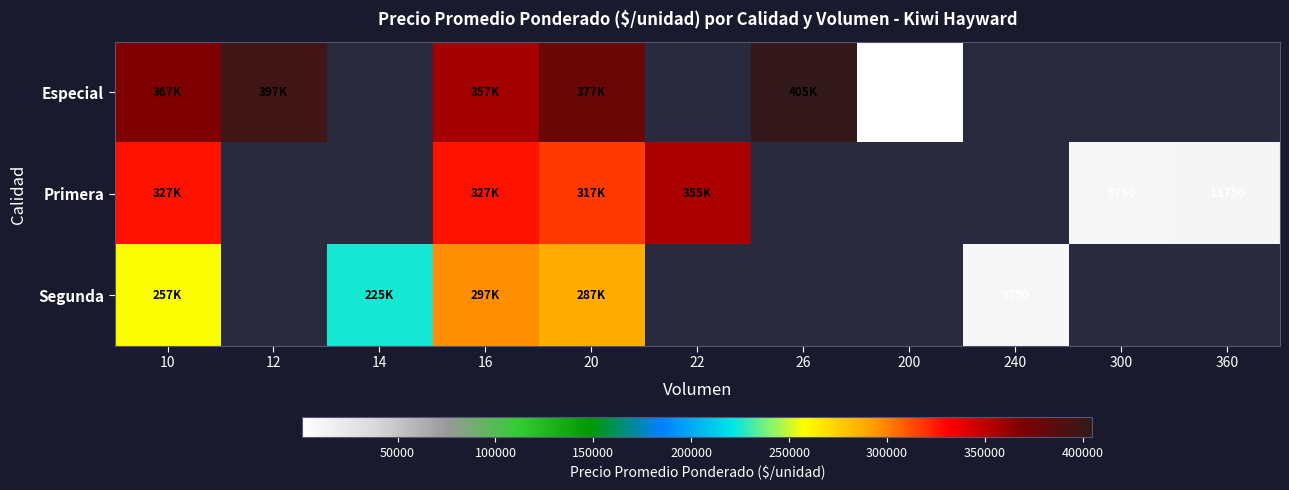

Is the value of Primera at 12 greater than the value of Segunda at 12?

No